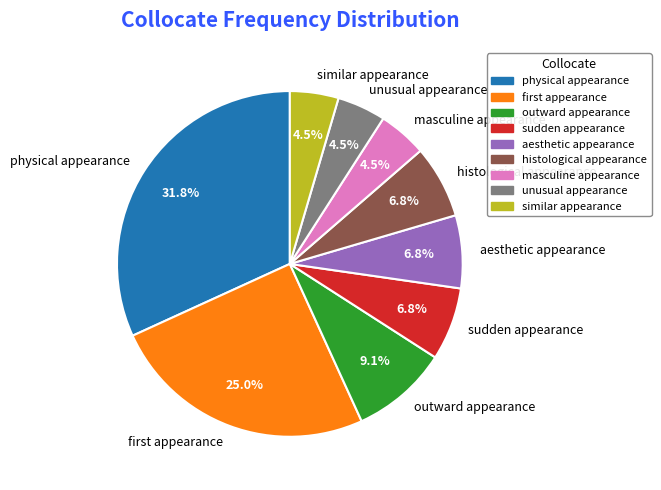

The physical appearance slice represents 32% of the pie. True or false?

True